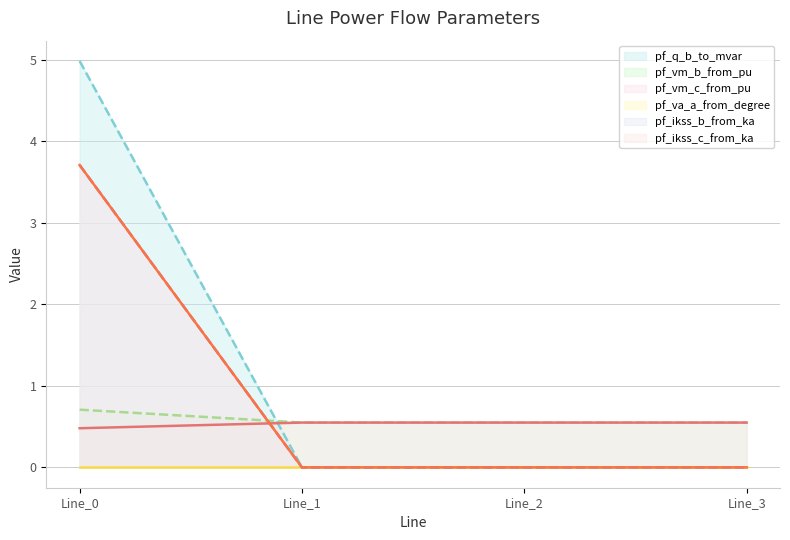

How many times do pf_vm_b_from_pu and pf_q_b_to_mvar cross each other?

1